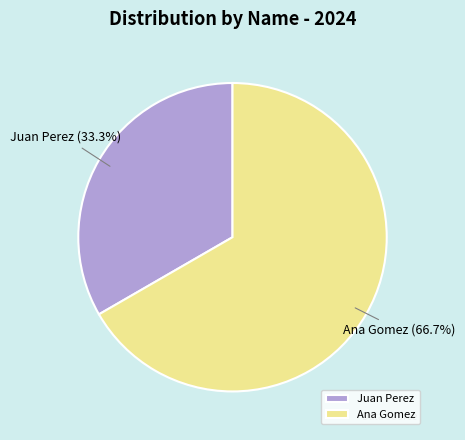

Which has a higher value, Ana Gomez or Juan Perez?

Ana Gomez